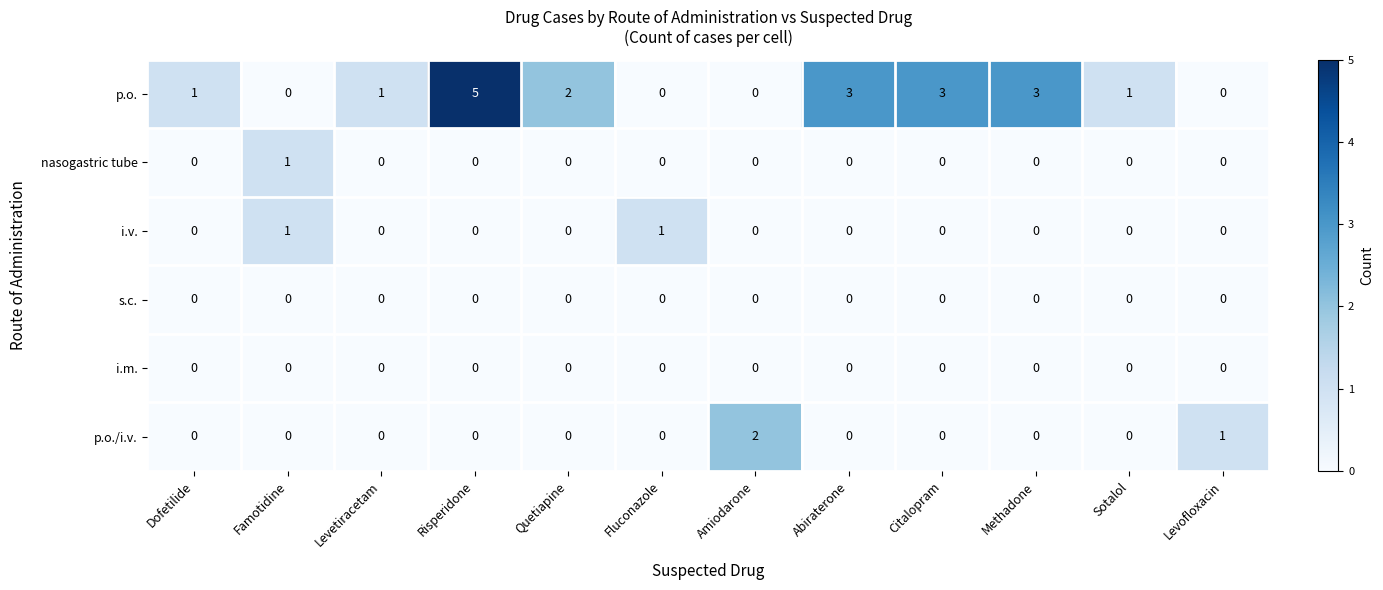

Which series changed the most between Famotidine and Abiraterone?

p.o.